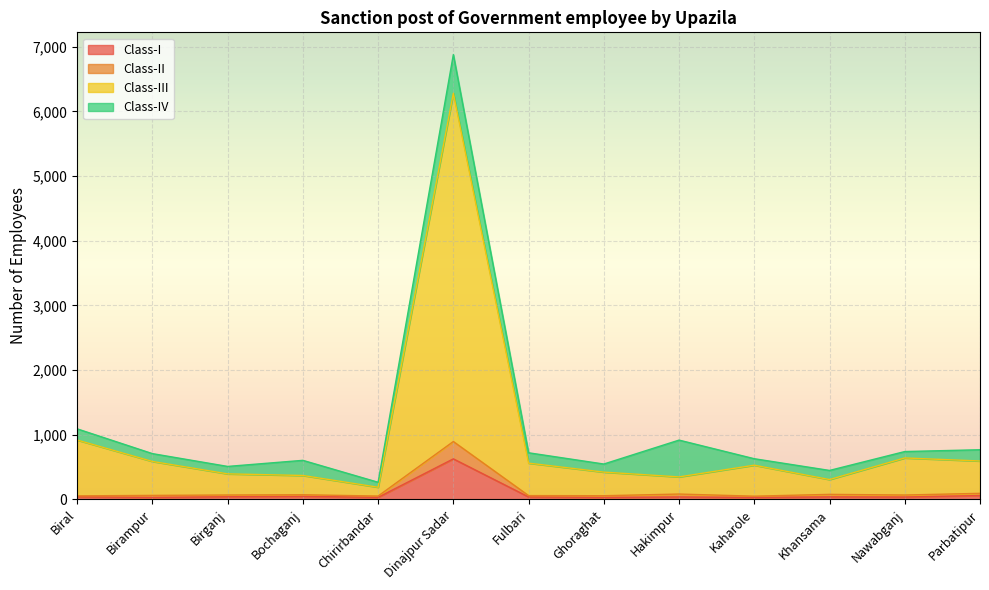

List the labels in order of Class-III value, largest first.

Dinajpur Sadar, Biral, Nawabganj, Parbatipur, Birampur, Fulbari, Kaharole, Ghoraghat, Birganj, Bochaganj, Hakimpur, Khansama, Chirirbandar